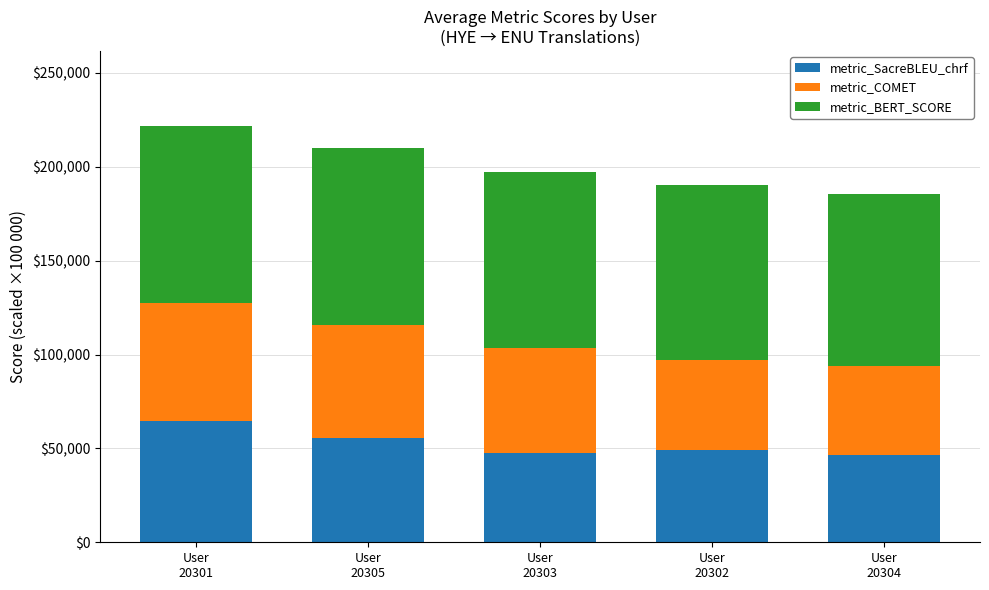

What is the sum of all metric_SacreBLEU_chrf values?

263295.1